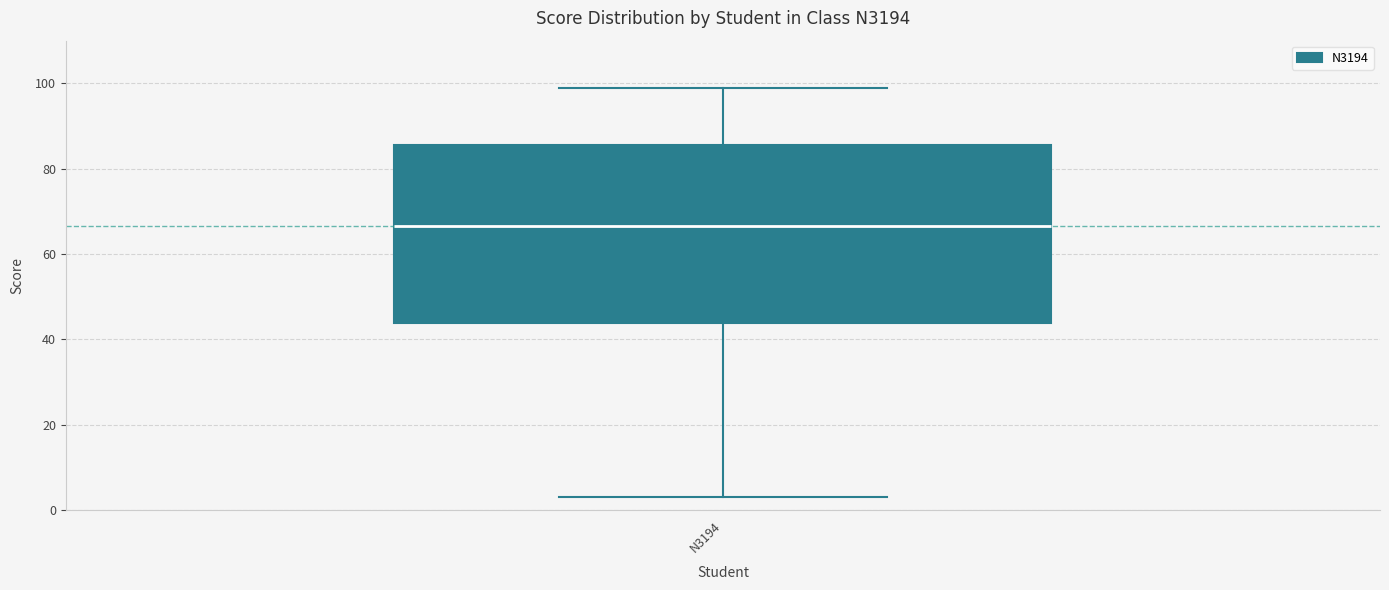

Where does the lower whisker of the box for N3194 end on the y-axis? The values are not printed on the chart, so give them approximately, as read against the axis.

4